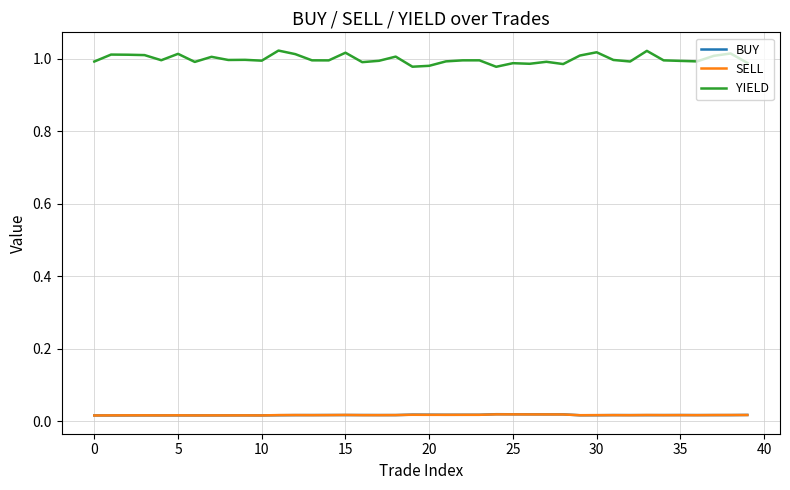

Which series has the largest range (max minus min)?

YIELD